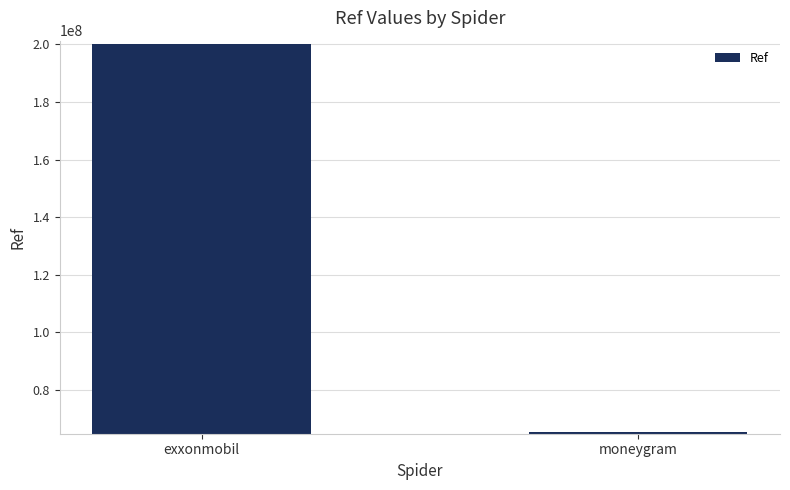

Which category has the highest value across all series?

exxonmobil